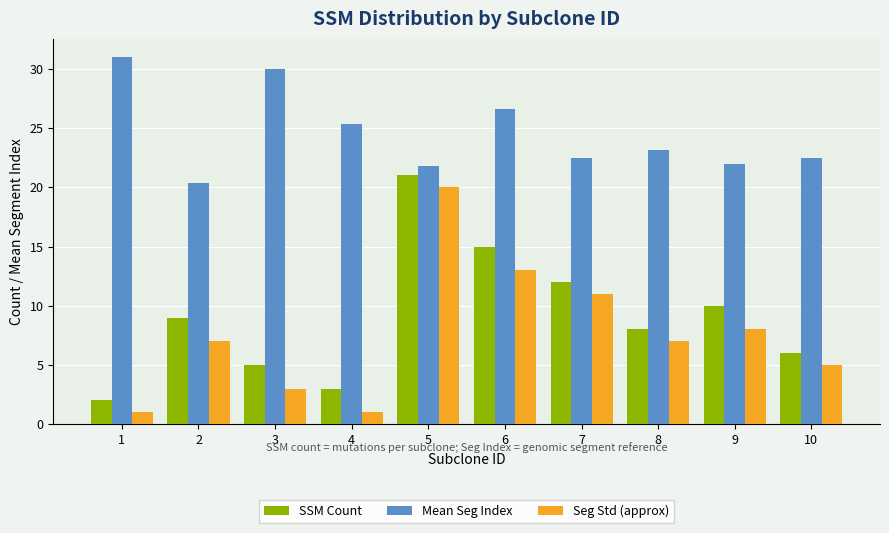

What is the average value of the Seg Std (approx) series?

7.6